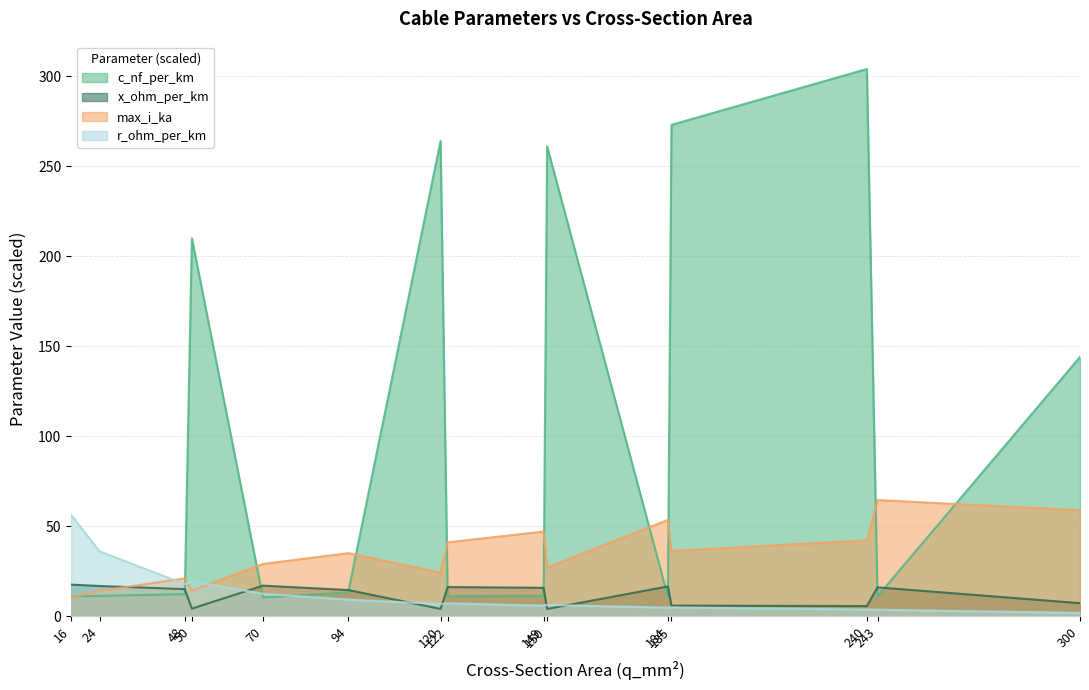

How many distinct data groups are displayed?

4